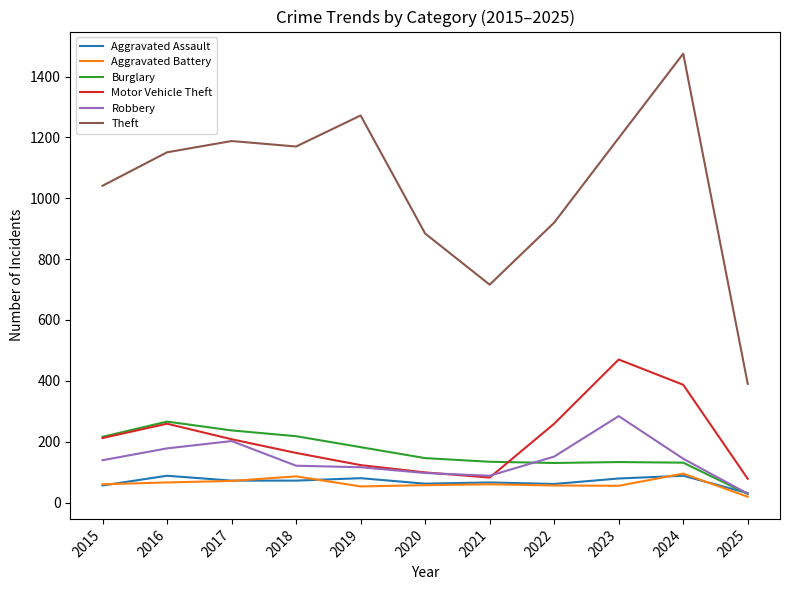

Read the Aggravated Assault value at 2025, to the nearest 10.

30